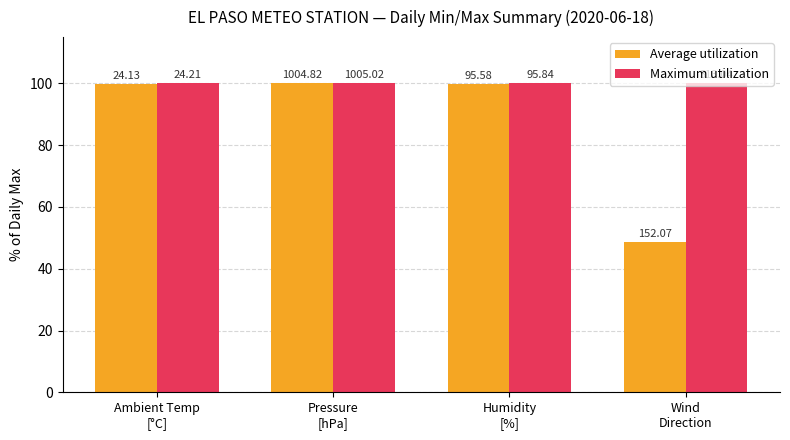

Reading right to left, what are all the values shown in this chart?

Average utilization: 48.6	99.7	100.0	99.7
Maximum utilization: 100.0	100.0	100.0	100.0